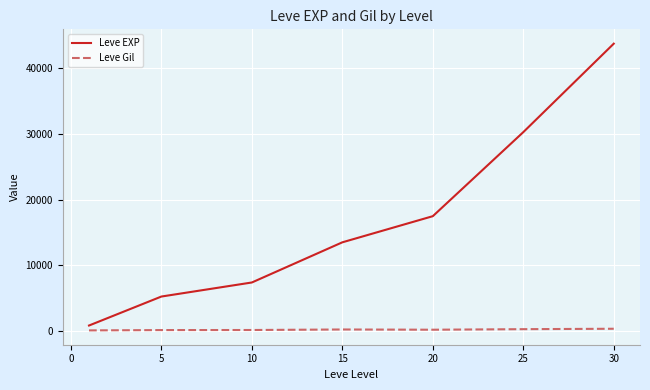

Count the number of categories in the chart.

7